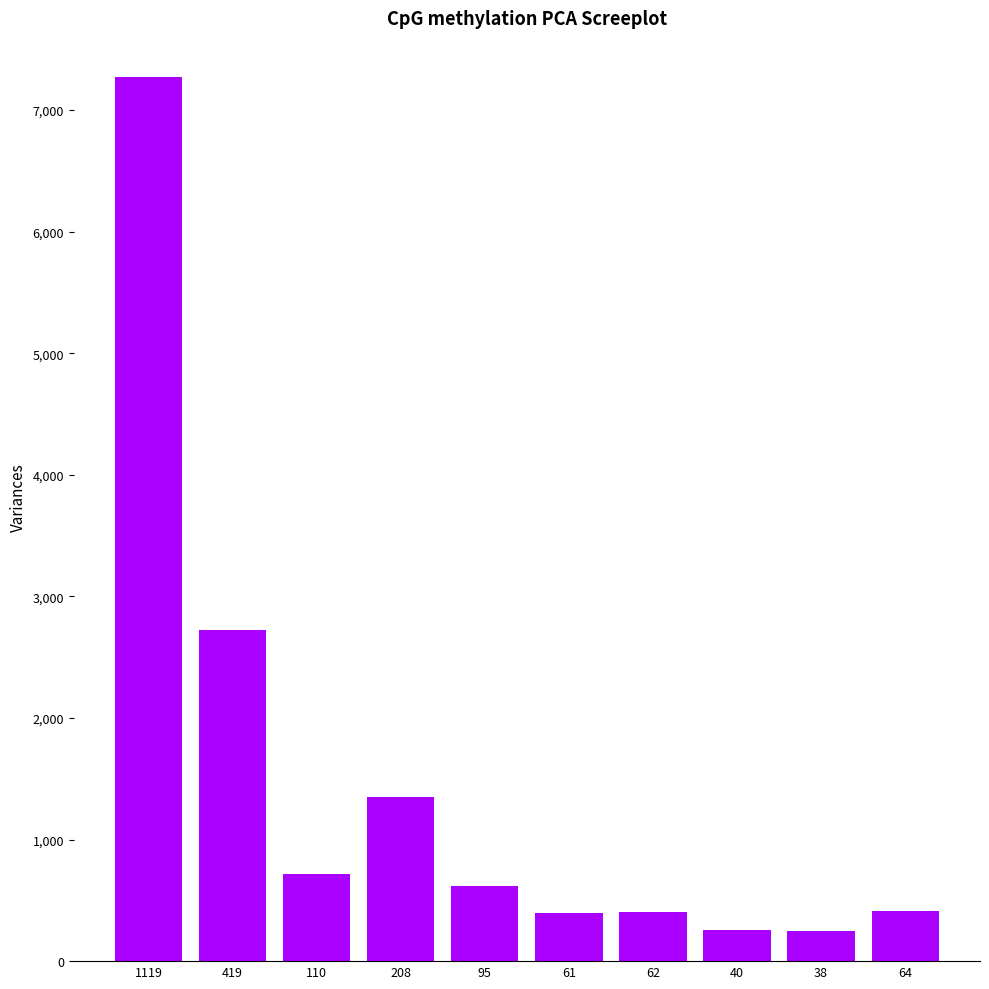

The value at 110 is 715. True or false?

True